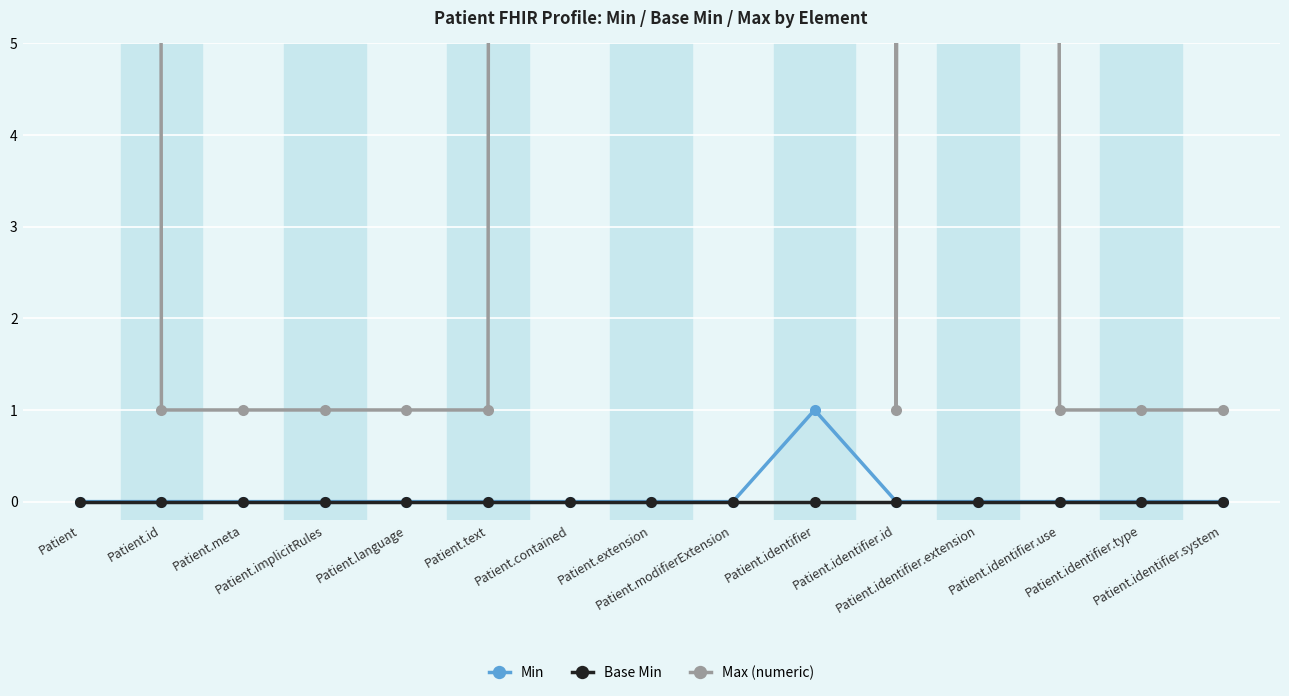

True or false: Max (numeric) and Base Min intersect in this chart.

False